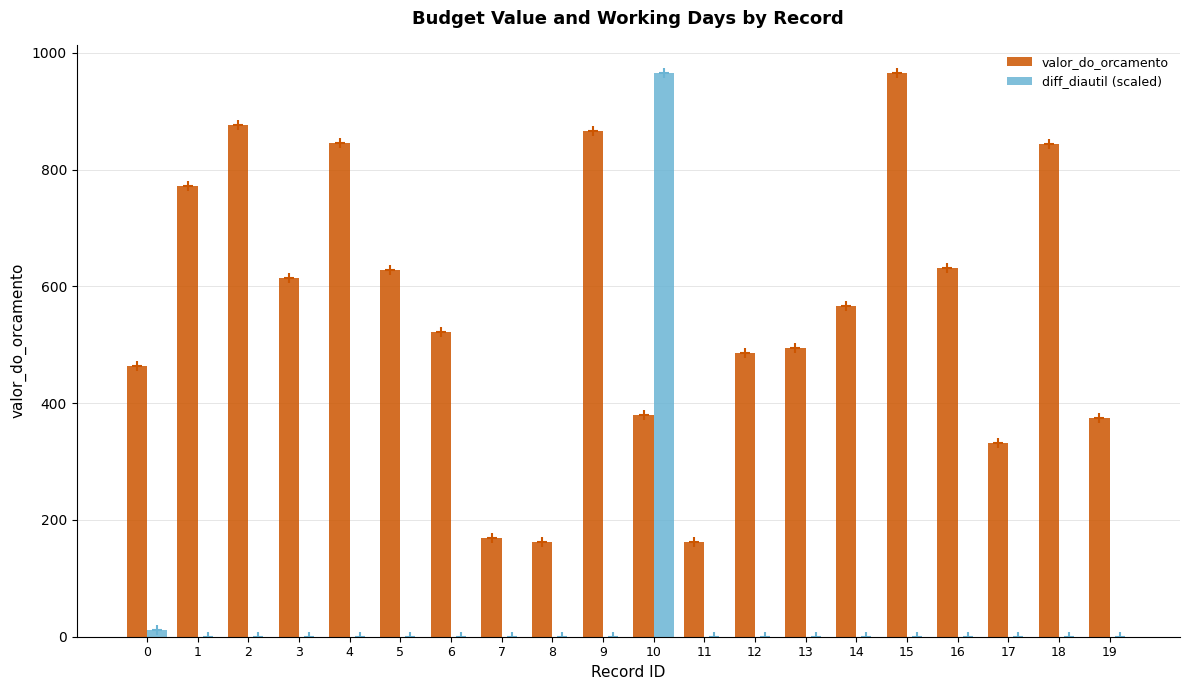

What is the sum of all valor_do_orcamento values?

11154.3